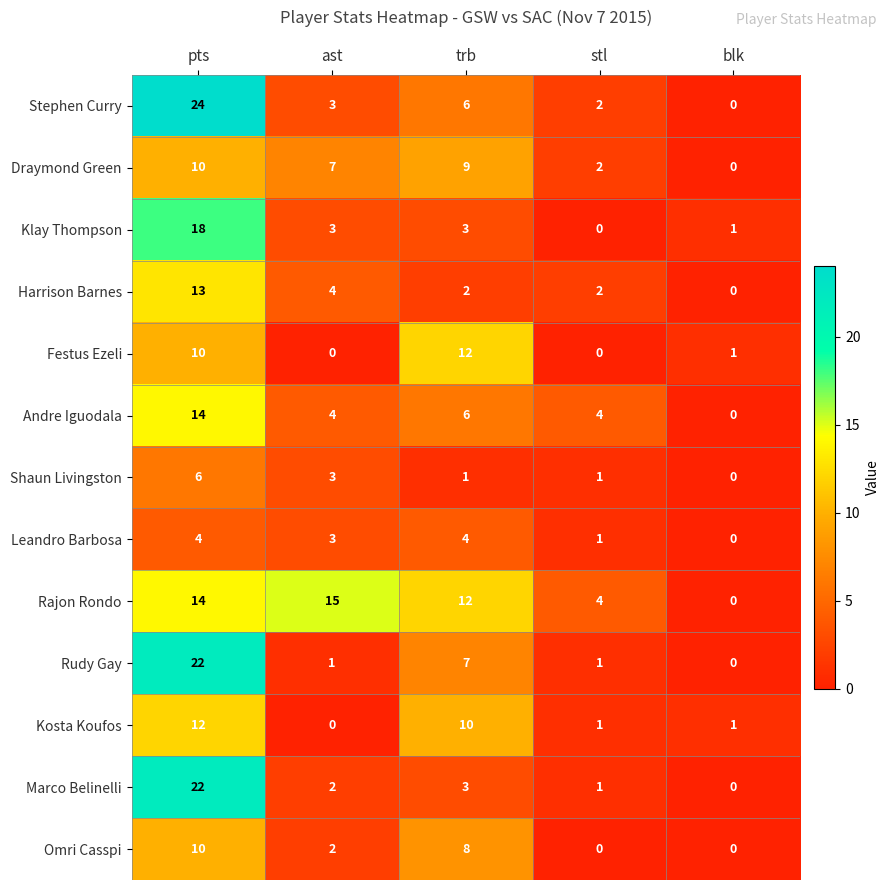

Count the number of categories in the chart.

5